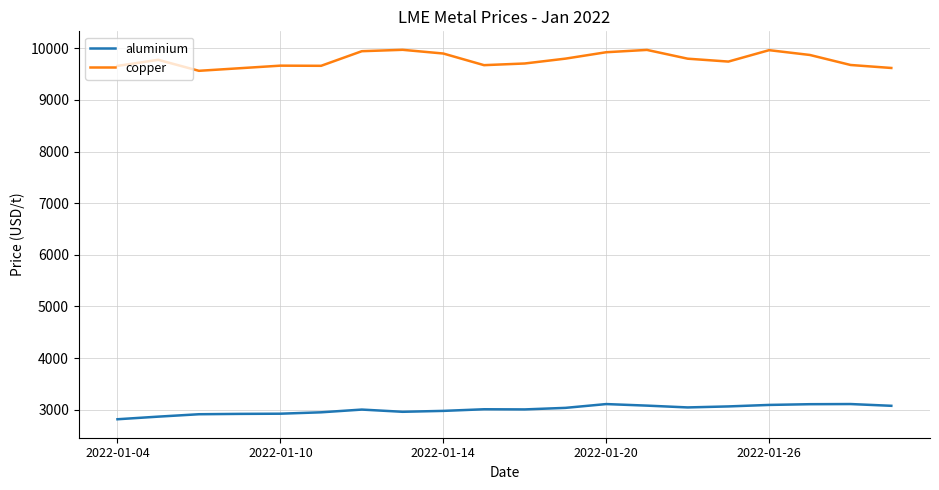

How many lines are shown in the chart?

2